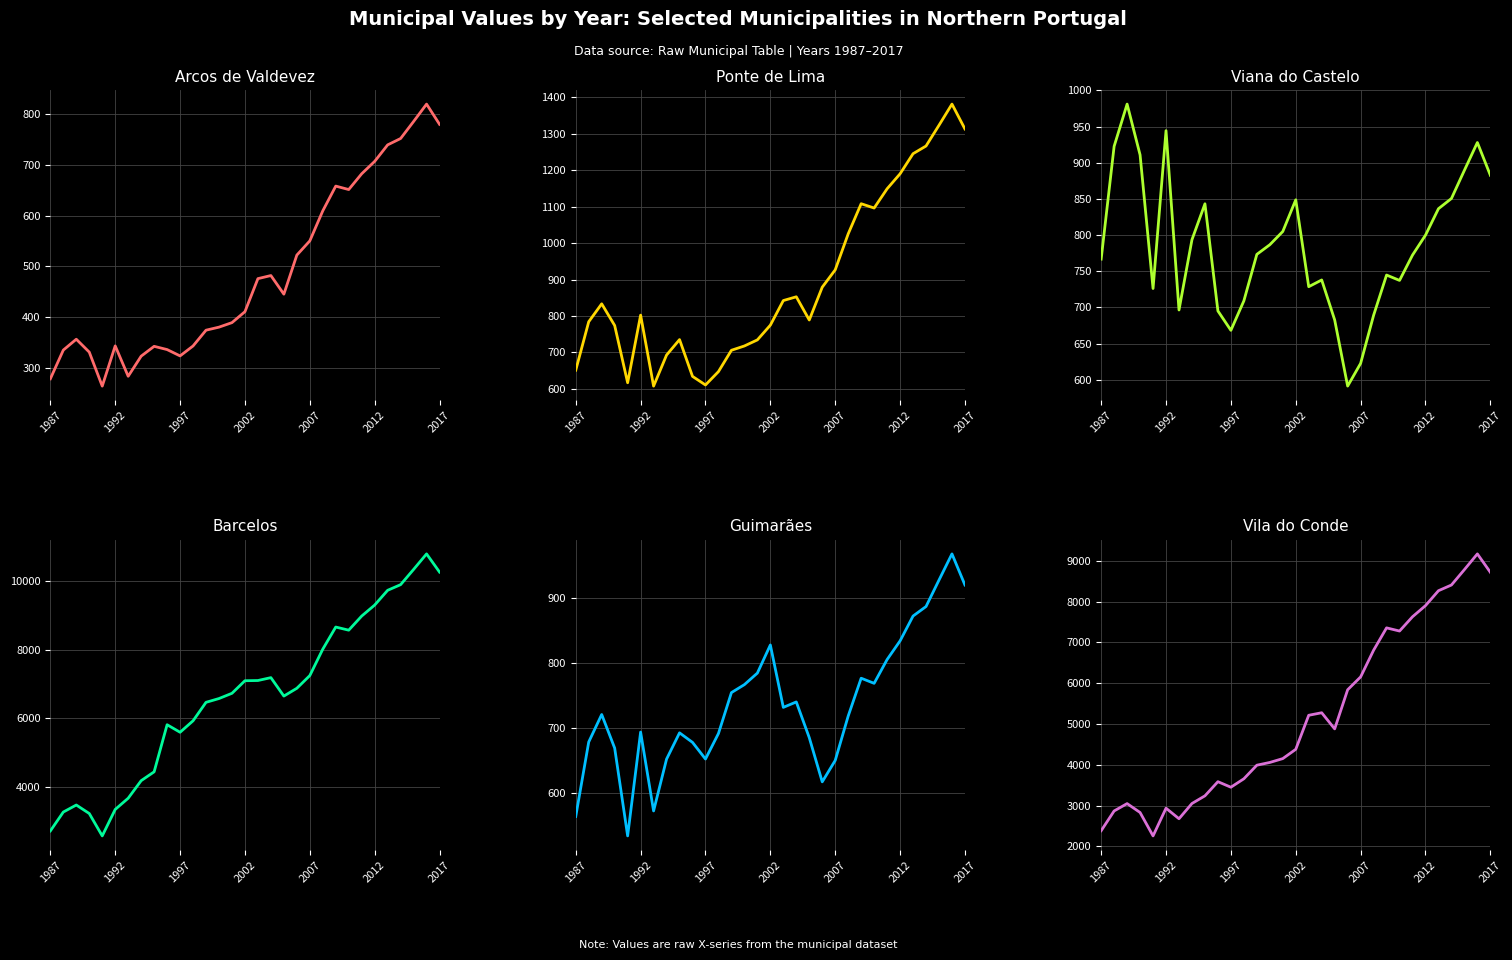

What is the value of the Arcos de Valdevez point at the 11th from the left?

323.5